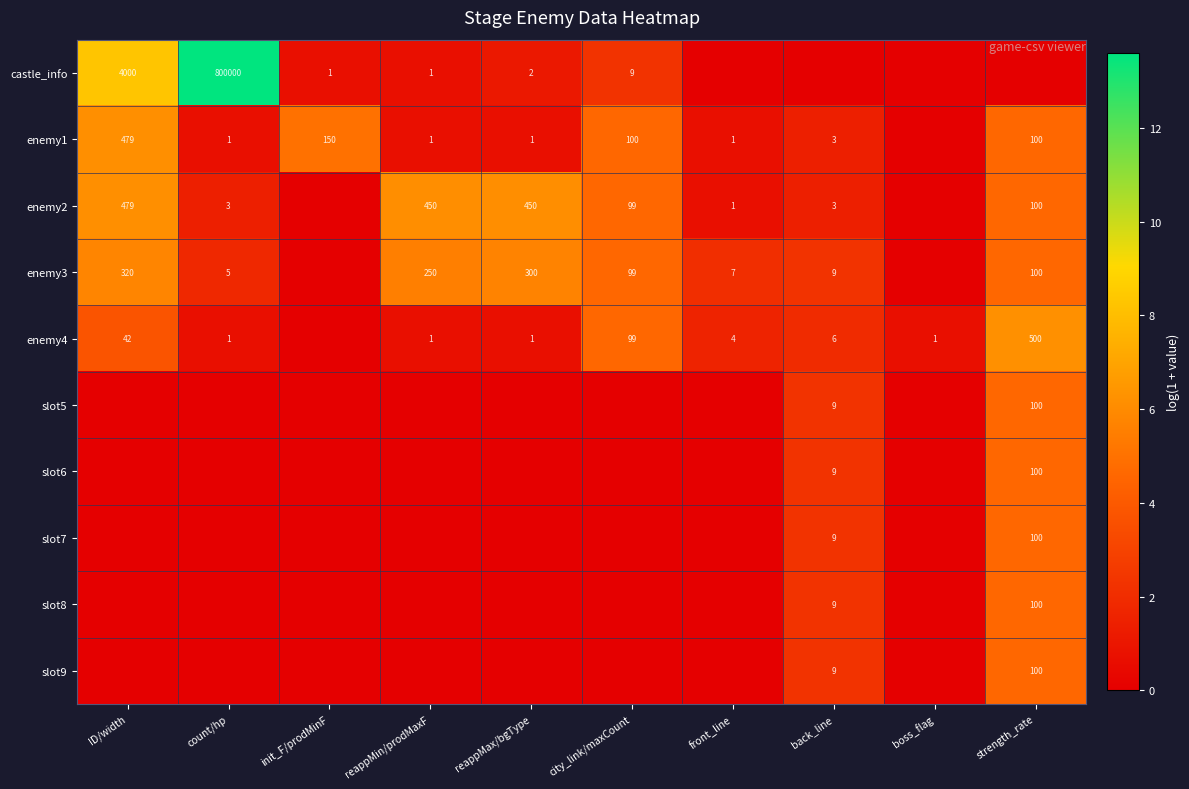

At which category is the sum across all series the highest?

strength_rate